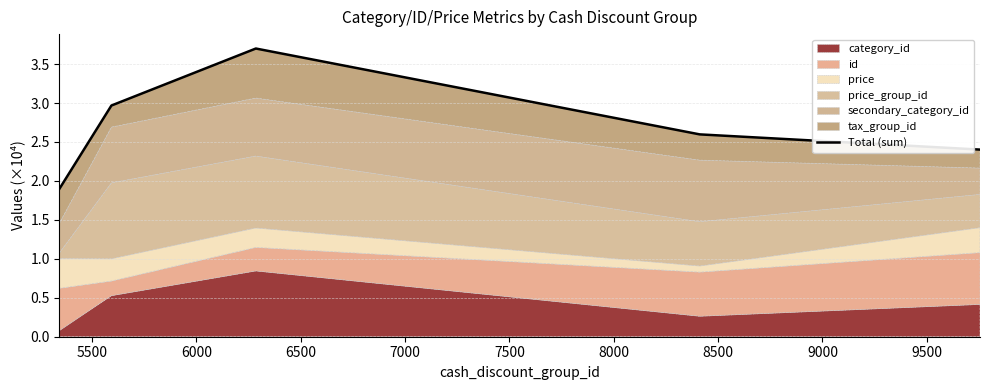

What is the value of the 3rd point from the left?

3.7